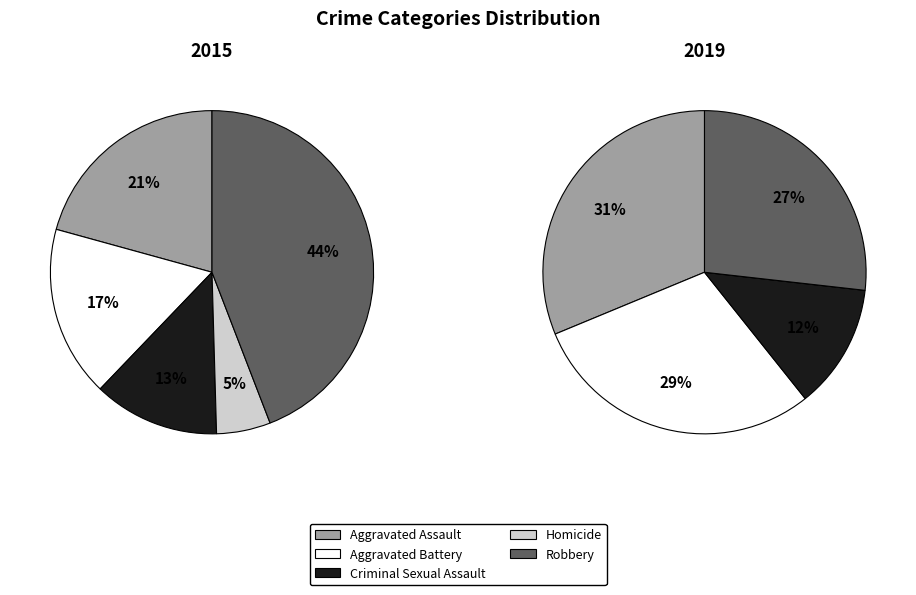

Is it true that 6 is 25% of the pie?

False